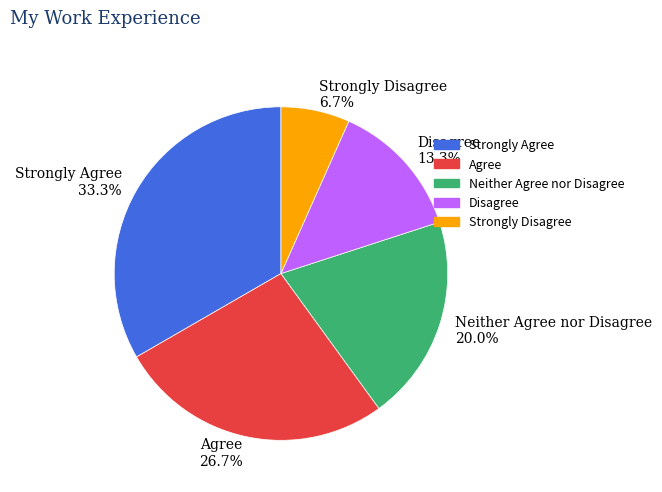

Is it true that Strongly Disagree is 7% of the pie?

True